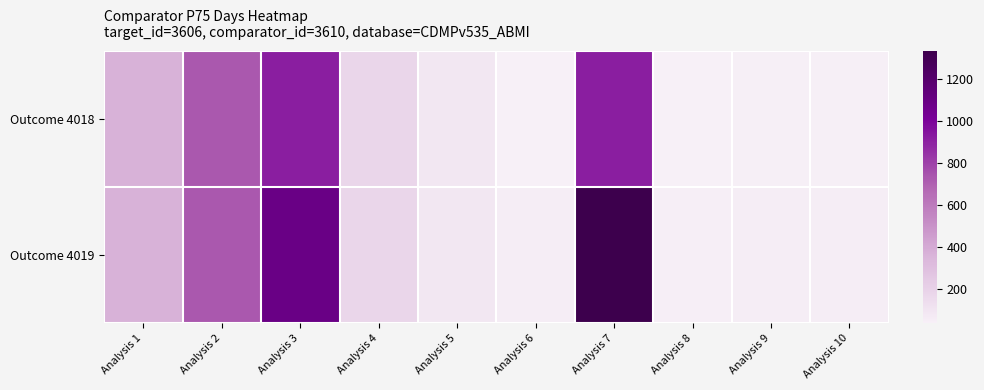

Between Analysis 8 and Analysis 3, which is larger?

Analysis 3